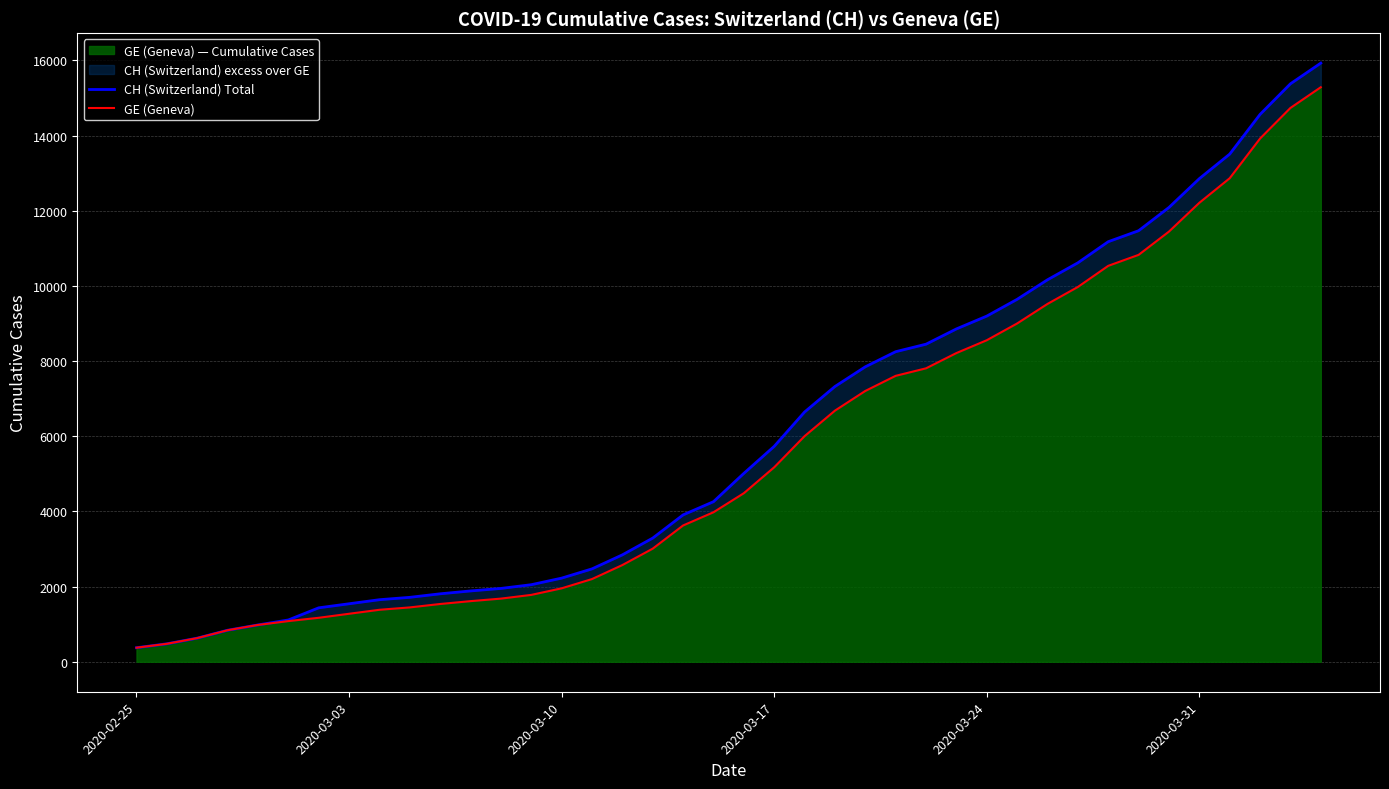

What is the highest value of the GE (Geneva) — Cumulative Cases series?

15284